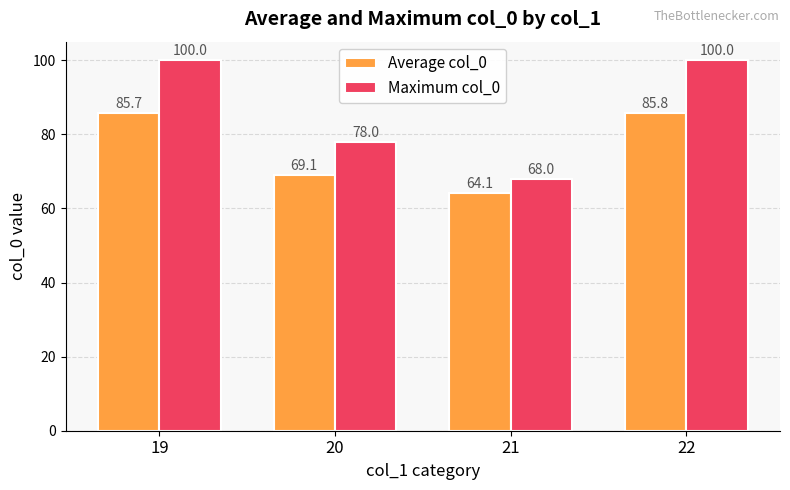

What is the approximate value of Average col_0 at 20?

69.1